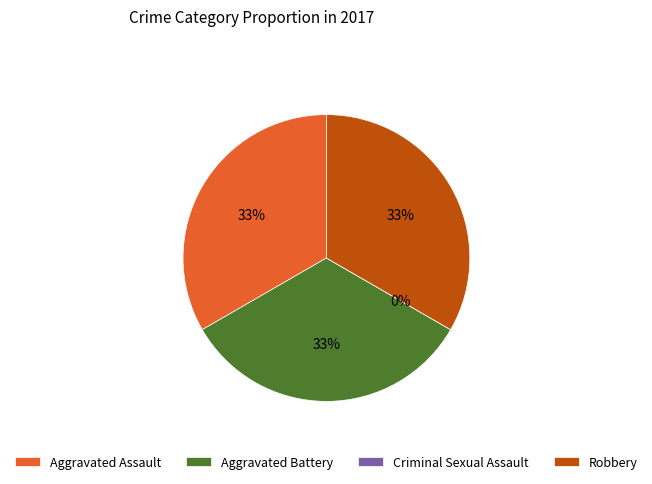

To the nearest percent, what is the difference between the largest and smallest slice percentages?

33%